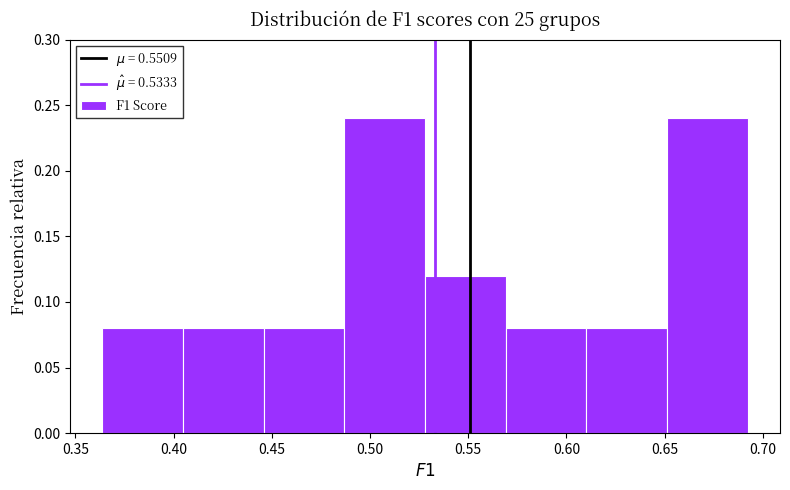

Reading left to right, transcribe this chart: for each bar, give the range it covers on the x-axis and its height. Neither the bar edges nor the heights are printed on the chart, so give them approximately, as read against the axes.

0.365 to 0.405: 0.08
0.405 to 0.445: 0.08
0.445 to 0.485: 0.08
0.485 to 0.530: 0.24
0.530 to 0.570: 0.12
0.570 to 0.610: 0.08
0.610 to 0.650: 0.08
0.650 to 0.690: 0.24